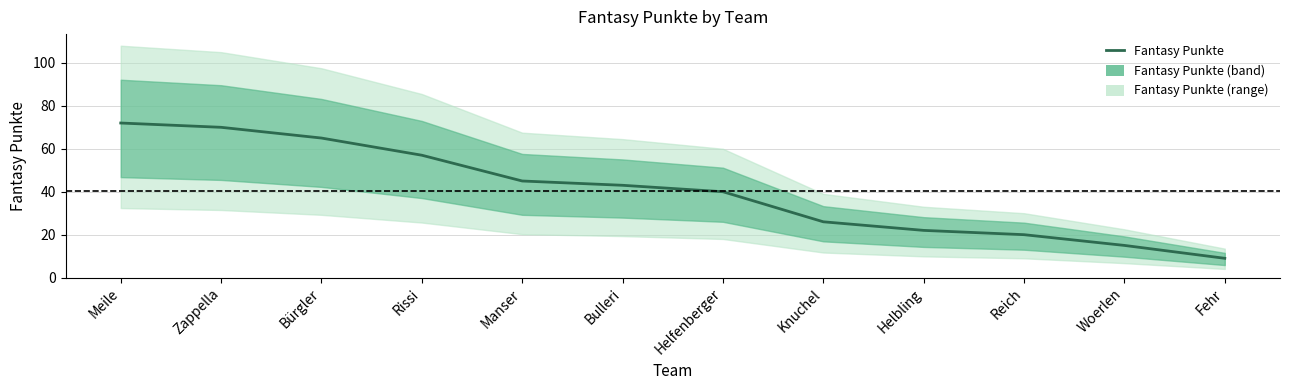

Reading left to right, transcribe all the data shown in this chart.

Meile=72	Zappella=70	Bürgler=65	Rissi=57	Manser=45	Bulleri=43	Helfenberger=40	Knuchel=26	Helbling=22	Reich=20	Woerlen=15	Fehr=9